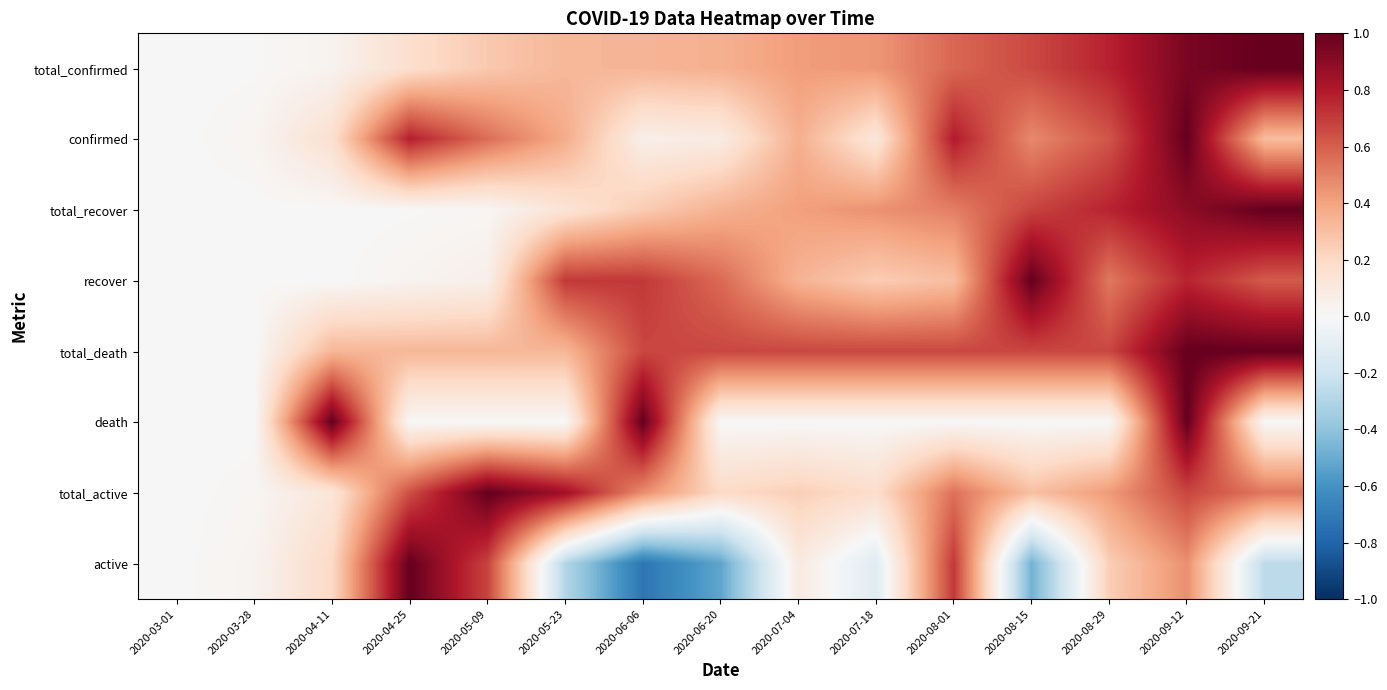

Between 2020-08-01 and 2020-08-15, which series saw the biggest shift?

active